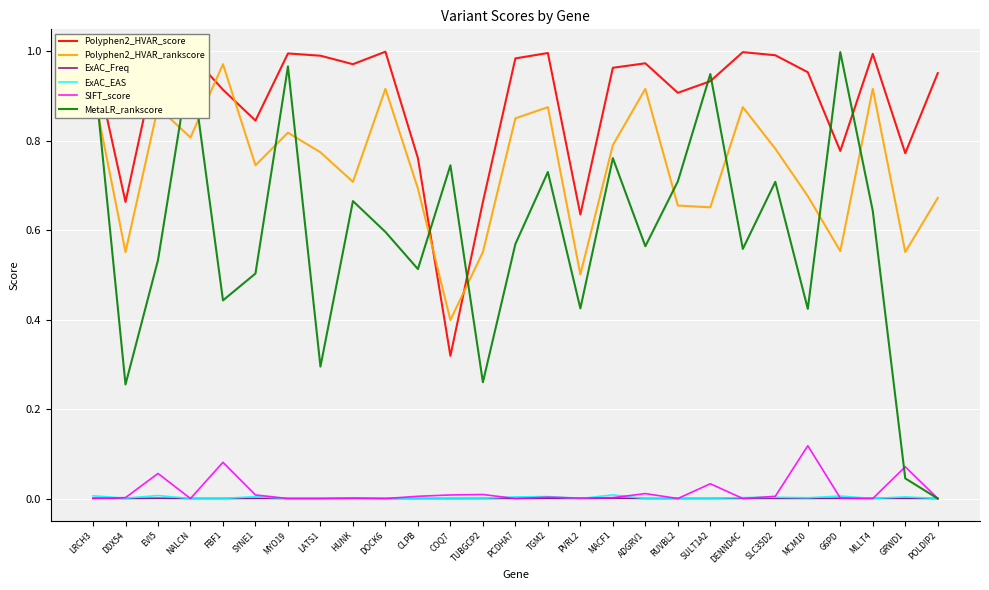

Where do Polyphen2_HVAR_rankscore and MetaLR_rankscore first cross each other?

LRCH3 and DDX54